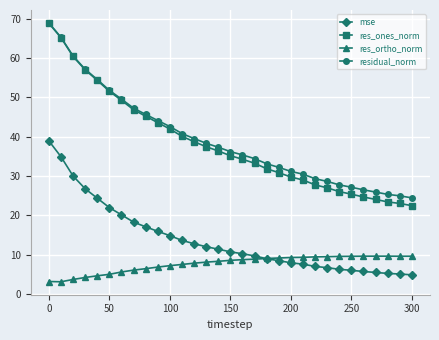

What are all the series names shown in the legend?

mse, res_ones_norm, res_ortho_norm, residual_norm